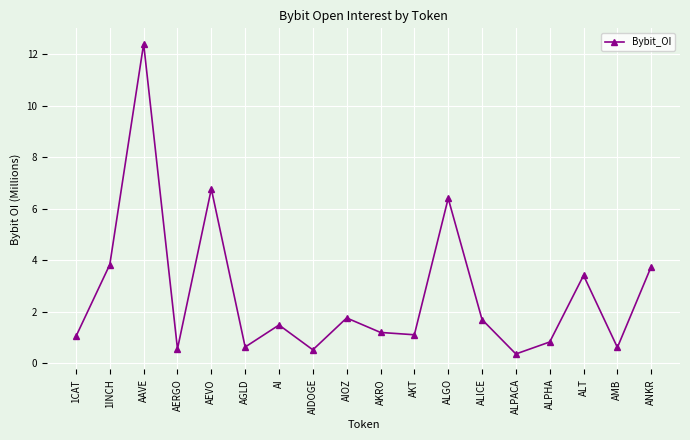

What is the difference between the maximum and minimum values?

12.0